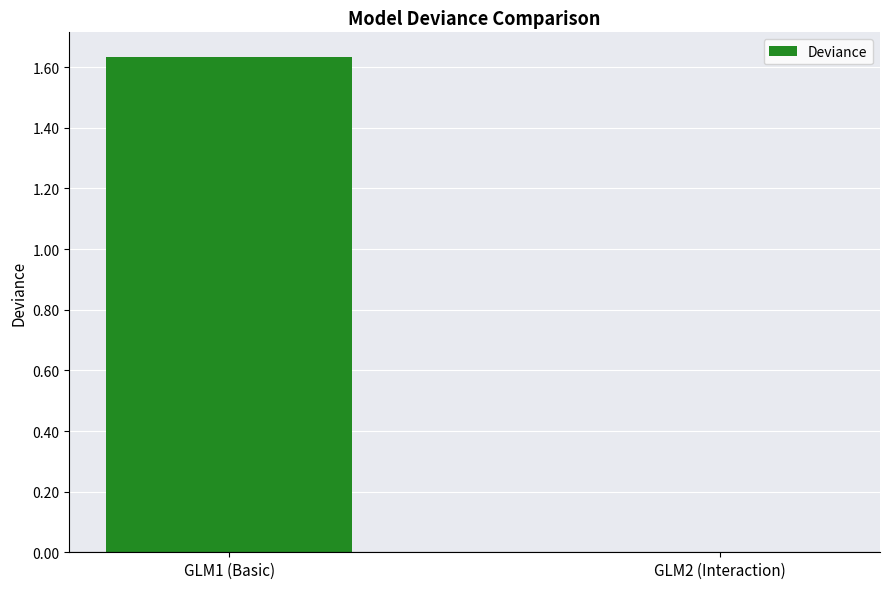

How many series are shown in this chart?

1